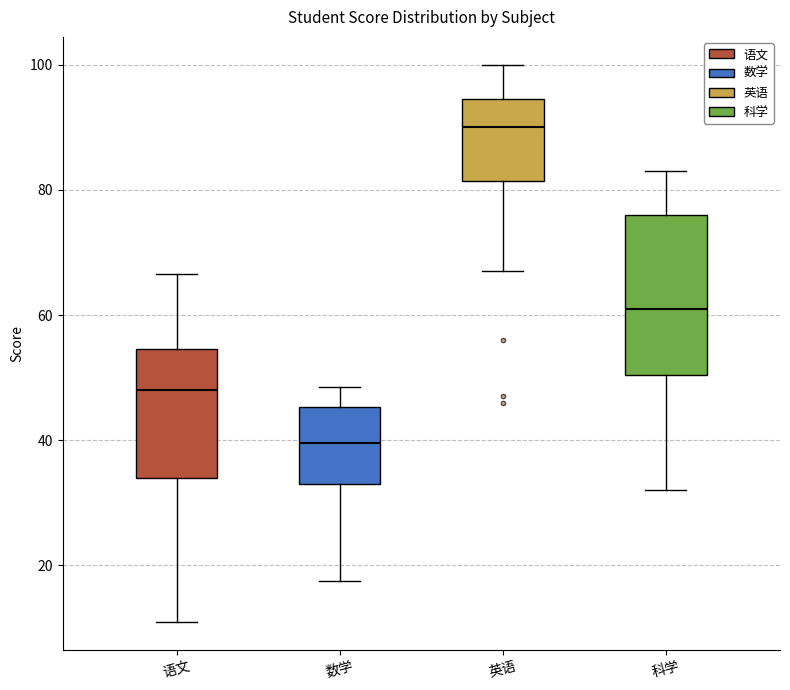

Comparing the boxes themselves (not the whiskers), which one is the tallest?

科学